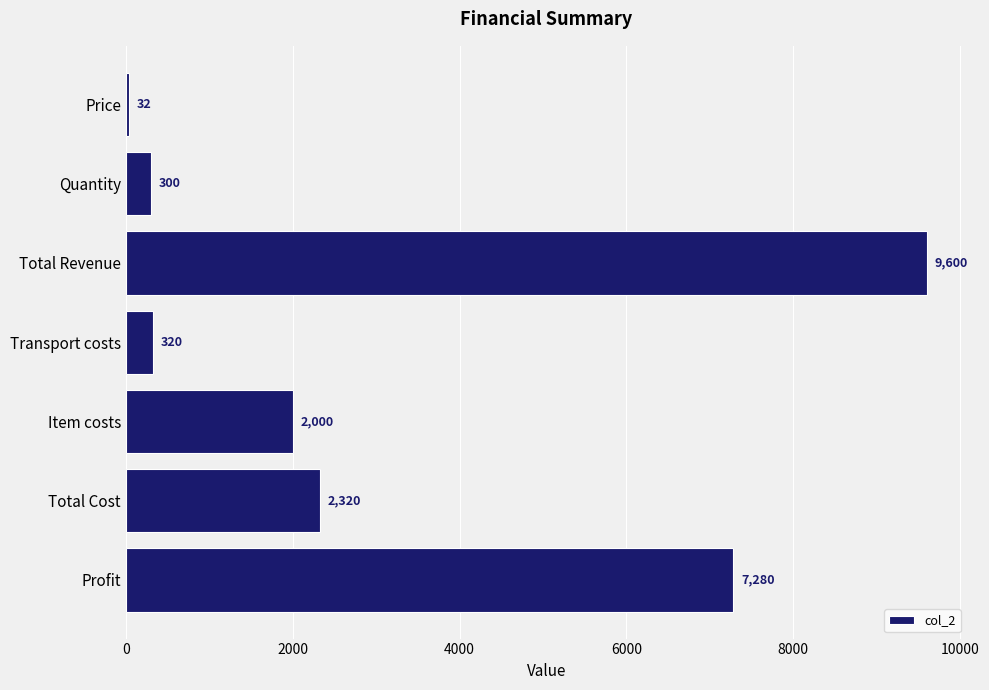

Rank the categories by value from lowest to highest.

Price, Quantity, Transport costs, Item costs, Total Cost, Profit, Total Revenue